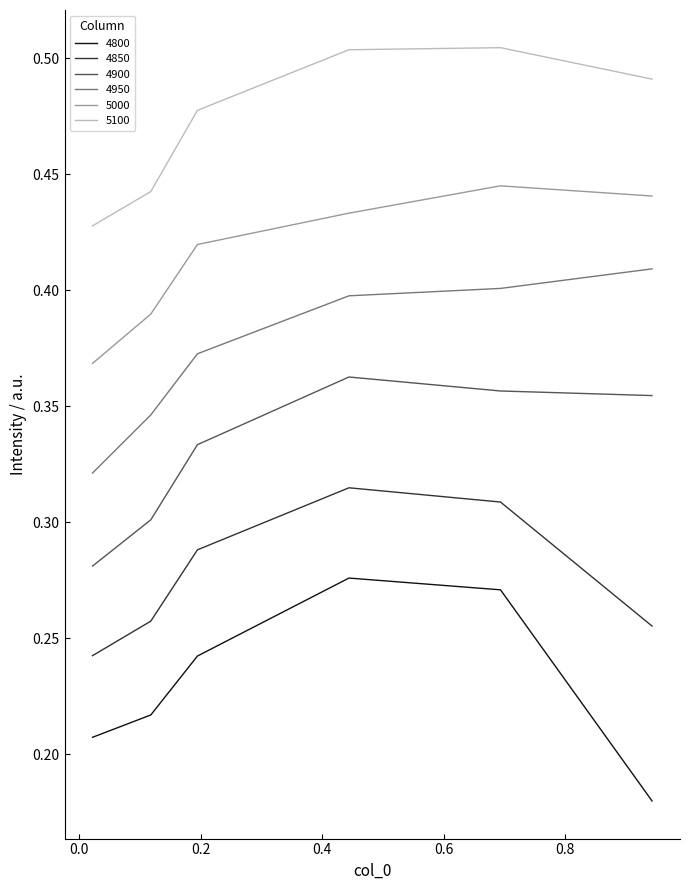

True or false: 4800 and 4850 cross at least once.

False